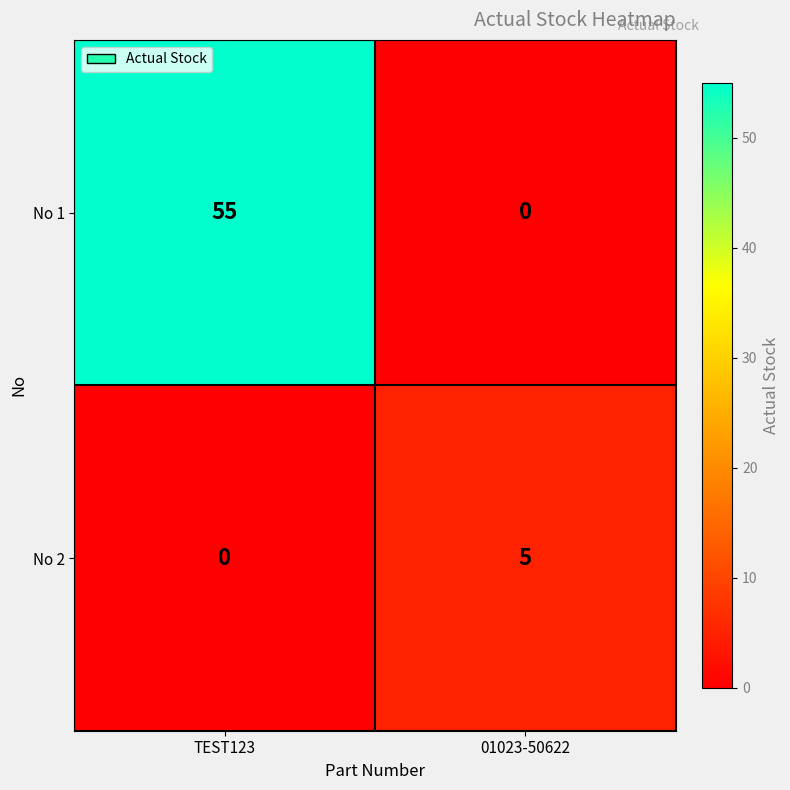

Rank the series by their maximum value, from highest to lowest.

No 1, No 2